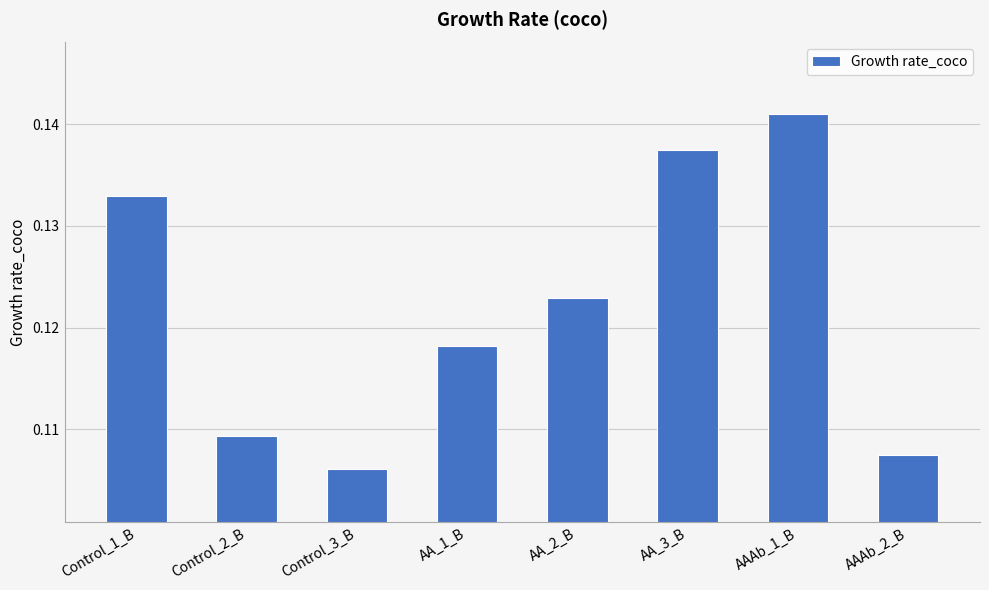

Which category has the highest value across all series?

AAAb_1_B